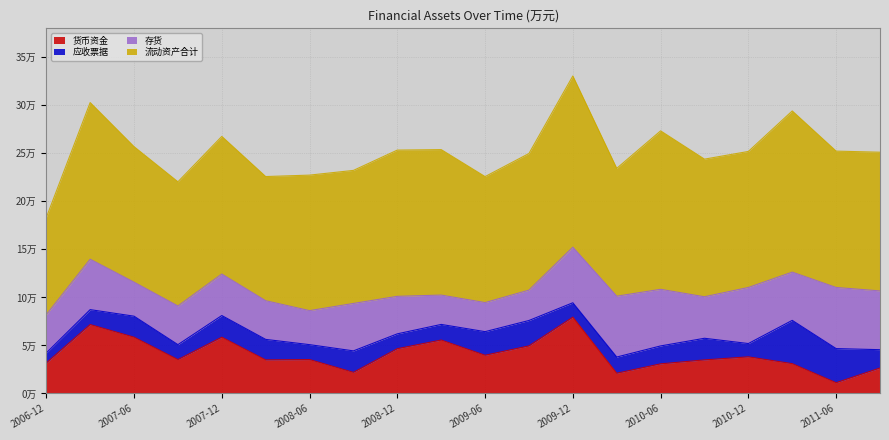

How many intersections are there between 货币资金 and 存货?

6